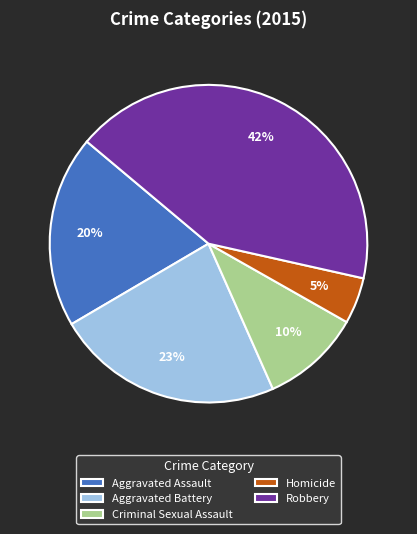

To the nearest percent, what is the average slice percentage?

20%